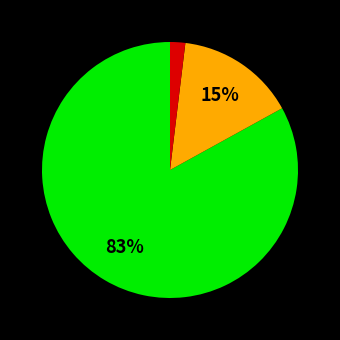

Is there a majority slice in this chart?

Yes